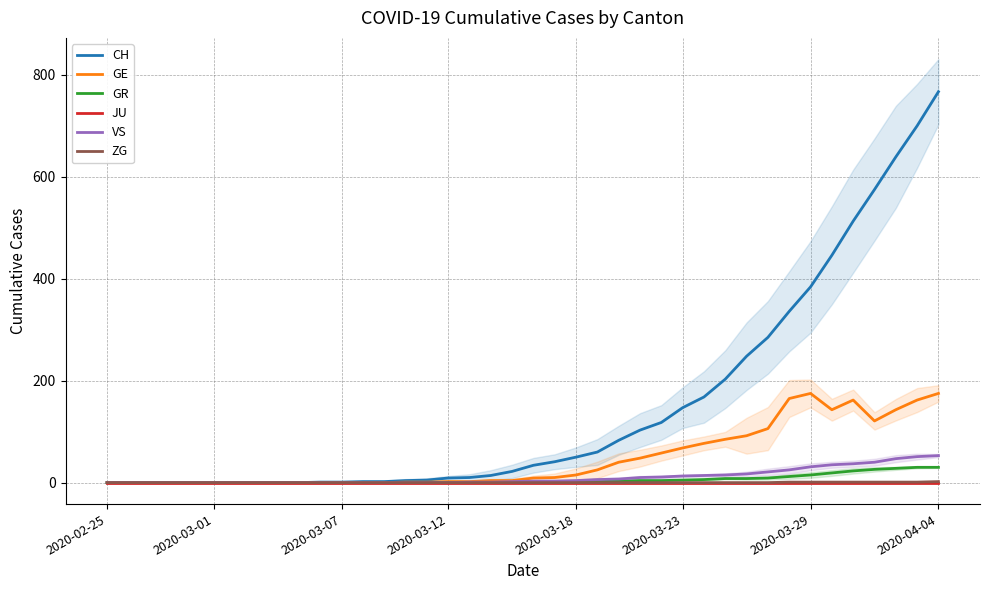

True or false: VS has more than 0 interior local peaks.

False